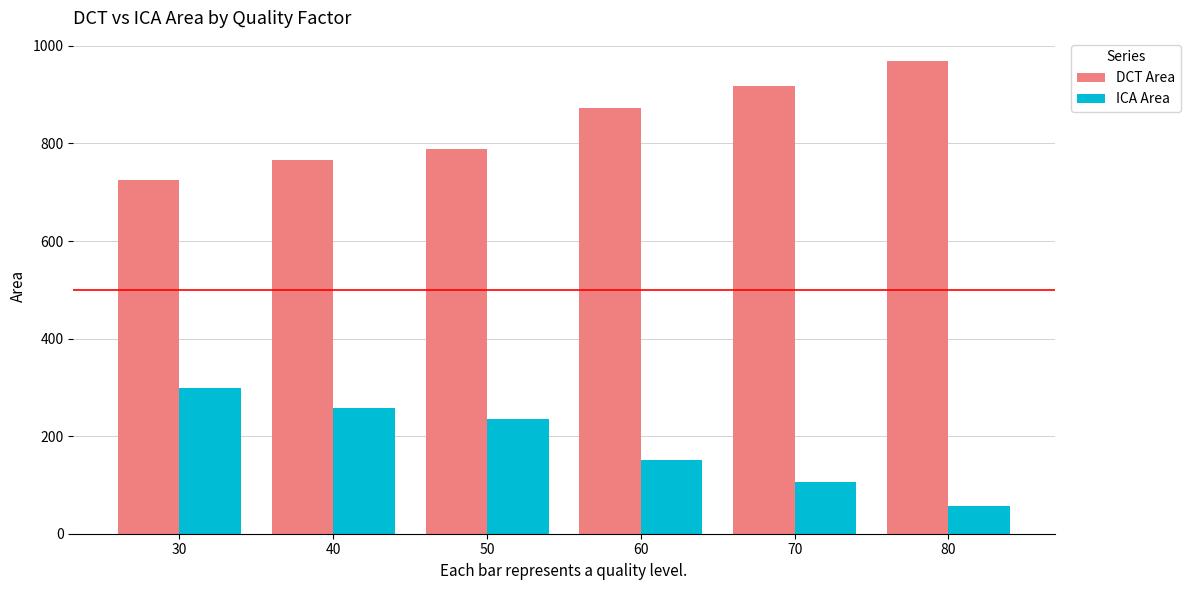

Rank the series at 50 from lowest to highest value.

ICA Area, DCT Area